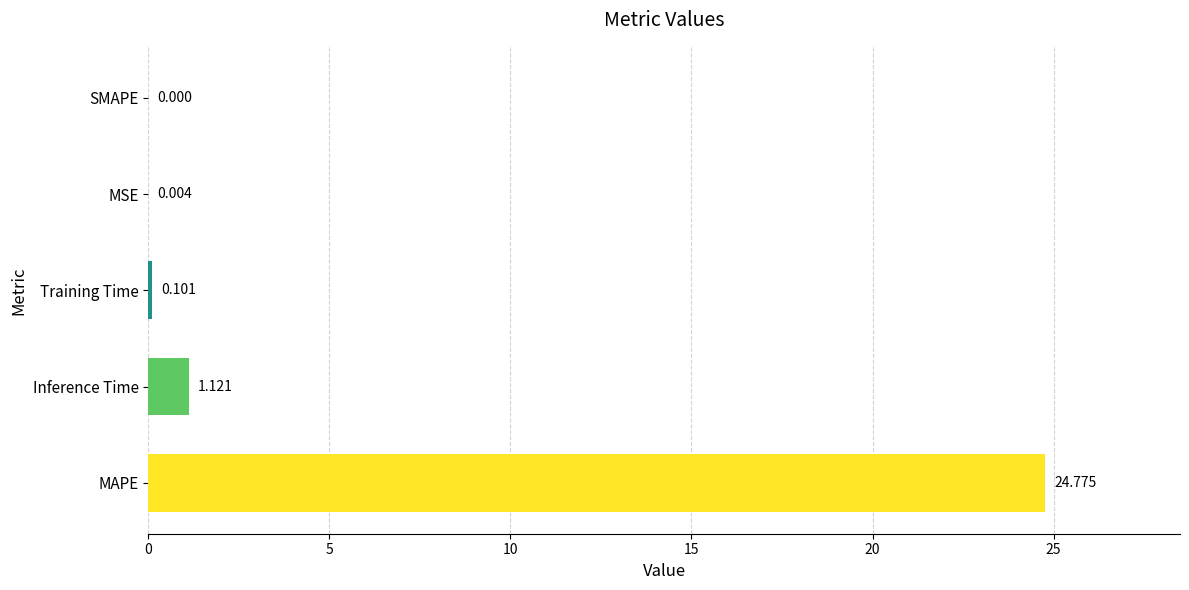

Between MAPE and Training Time, which is larger?

MAPE